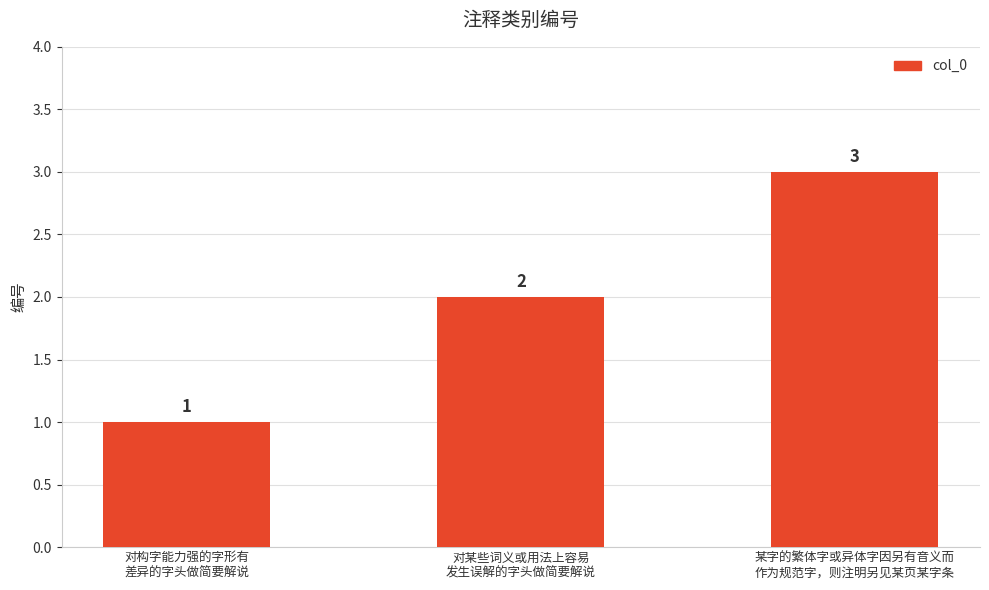

At which category does the chart reach its minimum across all series?

对构字能力强的字形有
差异的字头做简要解说